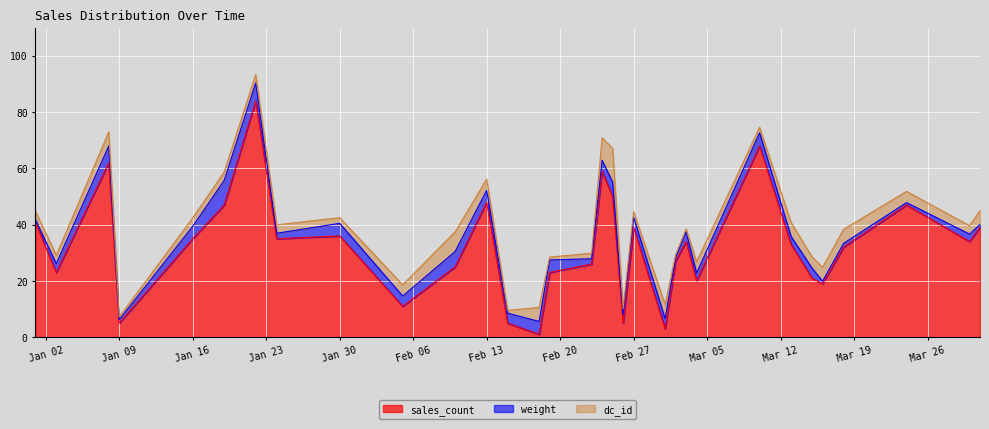

Is it true that sales_count equals 19.3 at Jan 16?

False